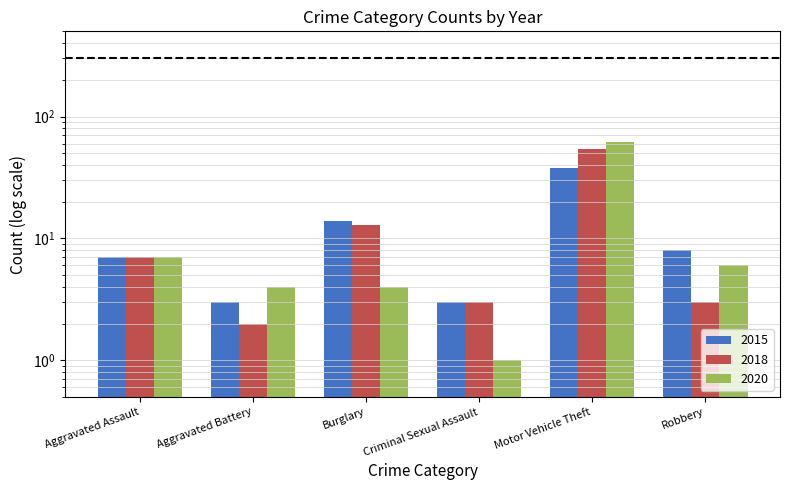

Reading right to left, list all the values displayed in this chart.

2015: Robbery=8	Motor Vehicle Theft=38	Criminal Sexual Assault=3	Burglary=14	Aggravated Battery=3	Aggravated Assault=7
2018: Robbery=3	Motor Vehicle Theft=54	Criminal Sexual Assault=3	Burglary=13	Aggravated Battery=2	Aggravated Assault=7
2020: Robbery=6	Motor Vehicle Theft=62	Criminal Sexual Assault=1	Burglary=4	Aggravated Battery=4	Aggravated Assault=7